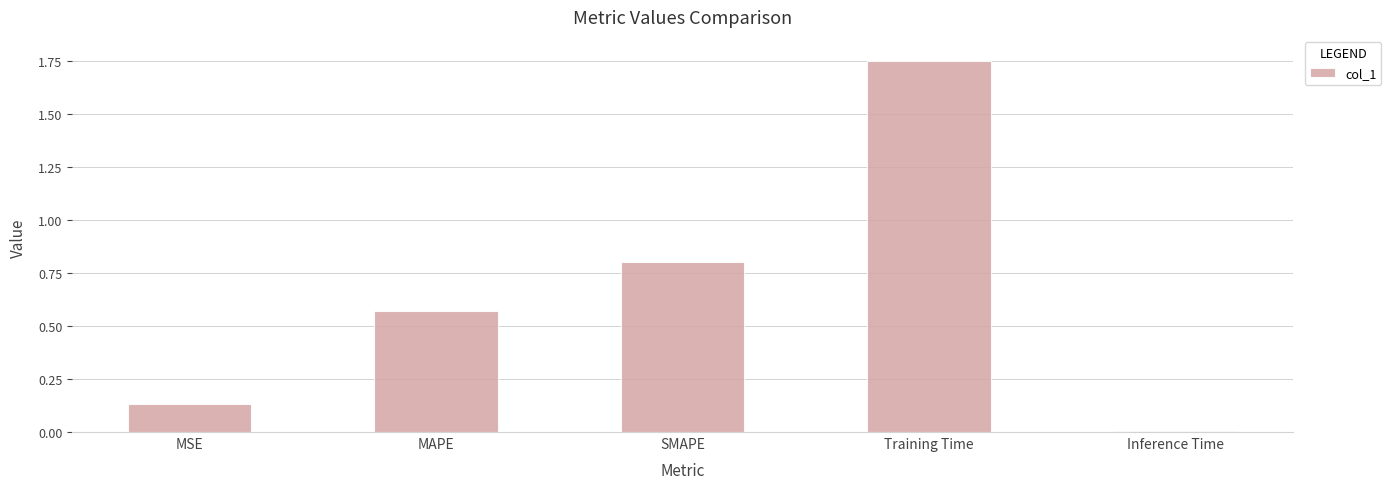

List the labels in order of value, largest first.

Training Time, SMAPE, MAPE, MSE, Inference Time